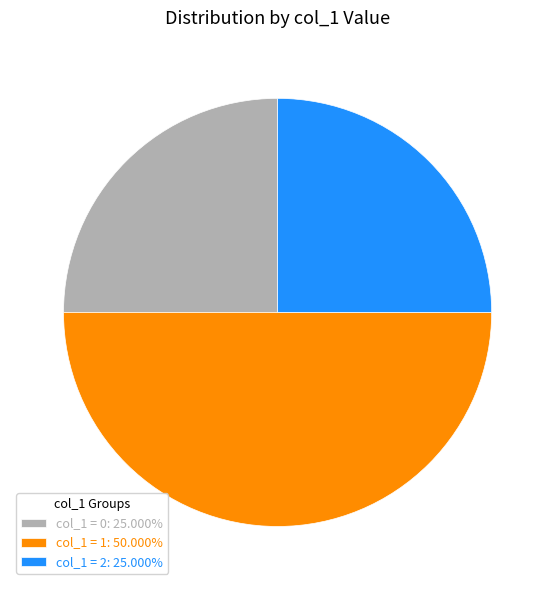

How many segments does this pie chart have?

3